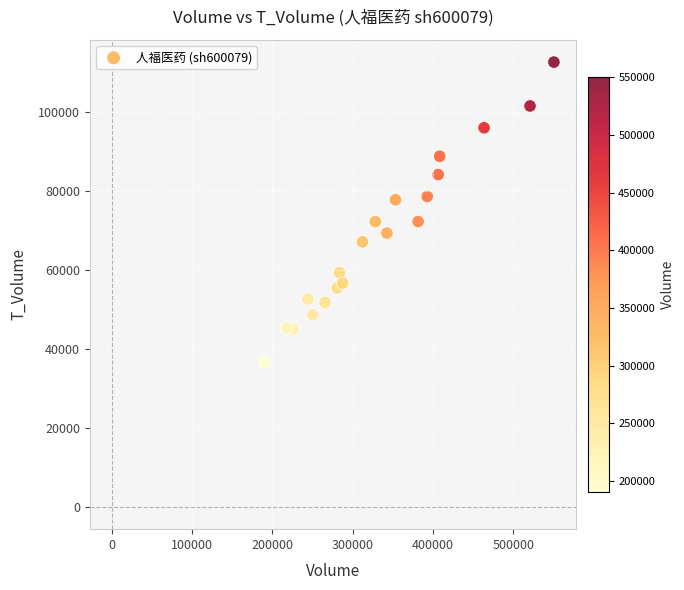

What is the range of Y values (max minus min)?

75987